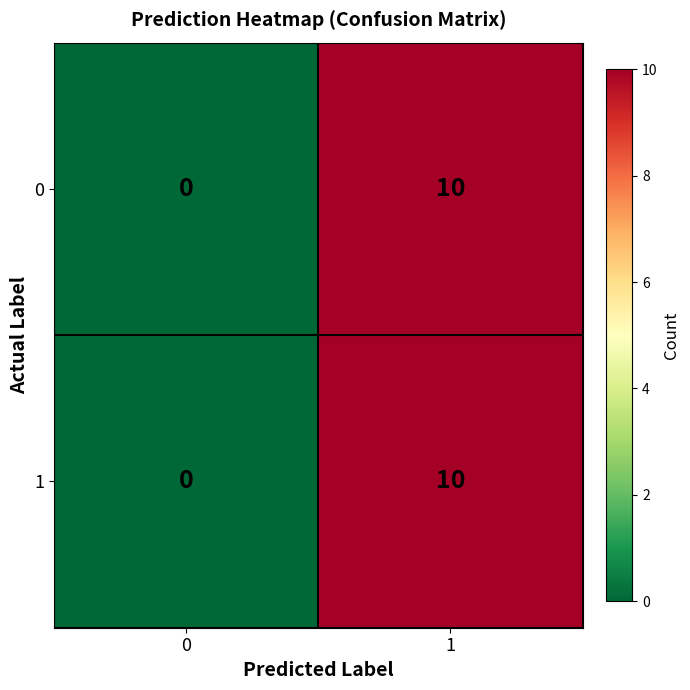

How many data points does each series have?

2